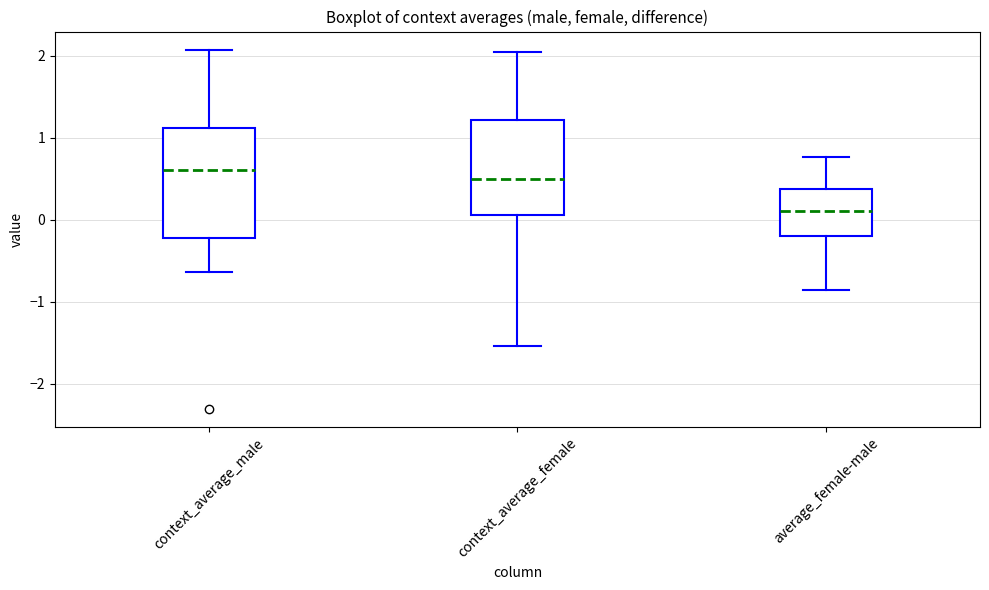

Reading left to right, read every box against the y-axis: the position of its median line, the range the box covers, and the ends of its whiskers. The values are not printed on the chart, so give them approximately, as read against the axis.

context_average_male: median 0.6, box -0.2 to 1.1, whiskers -0.6 to 2.1
context_average_female: median 0.5, box 0.1 to 1.2, whiskers -1.5 to 2.0
average_female-male: median 0.1, box -0.2 to 0.4, whiskers -0.9 to 0.8